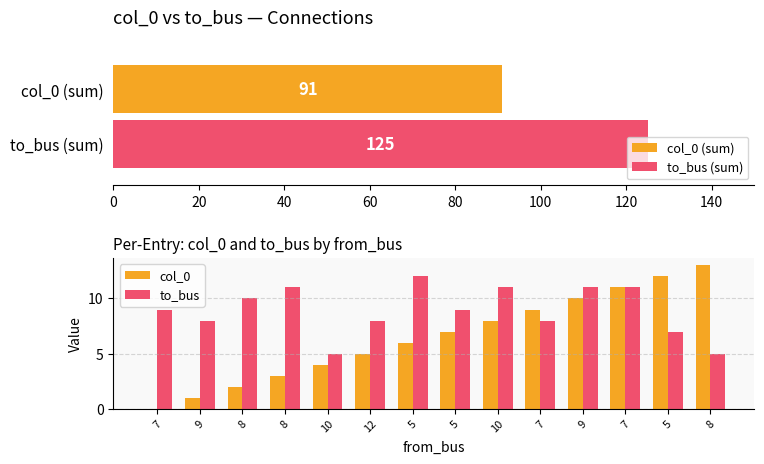

What is the lowest value of the to_bus (sum) series?

125